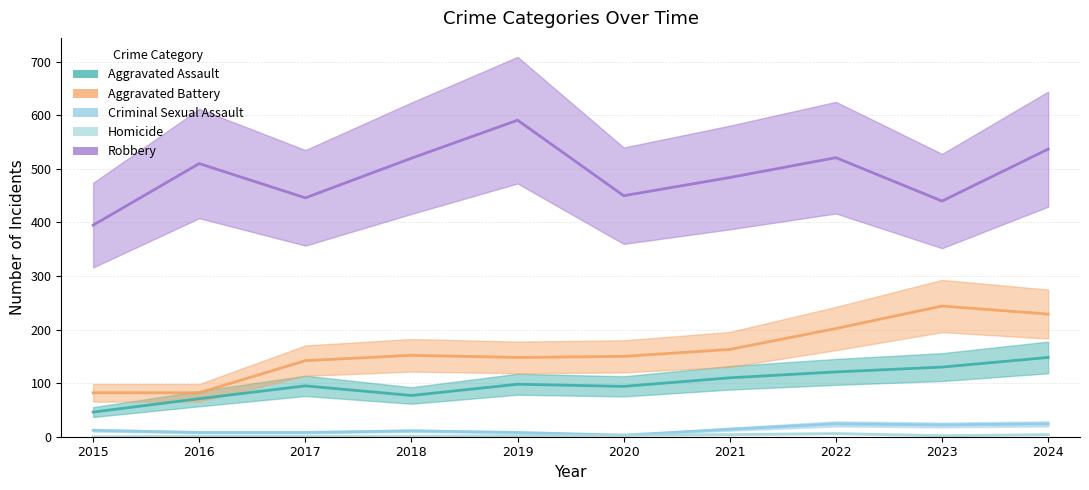

Does the chart have visible grid lines?

Yes